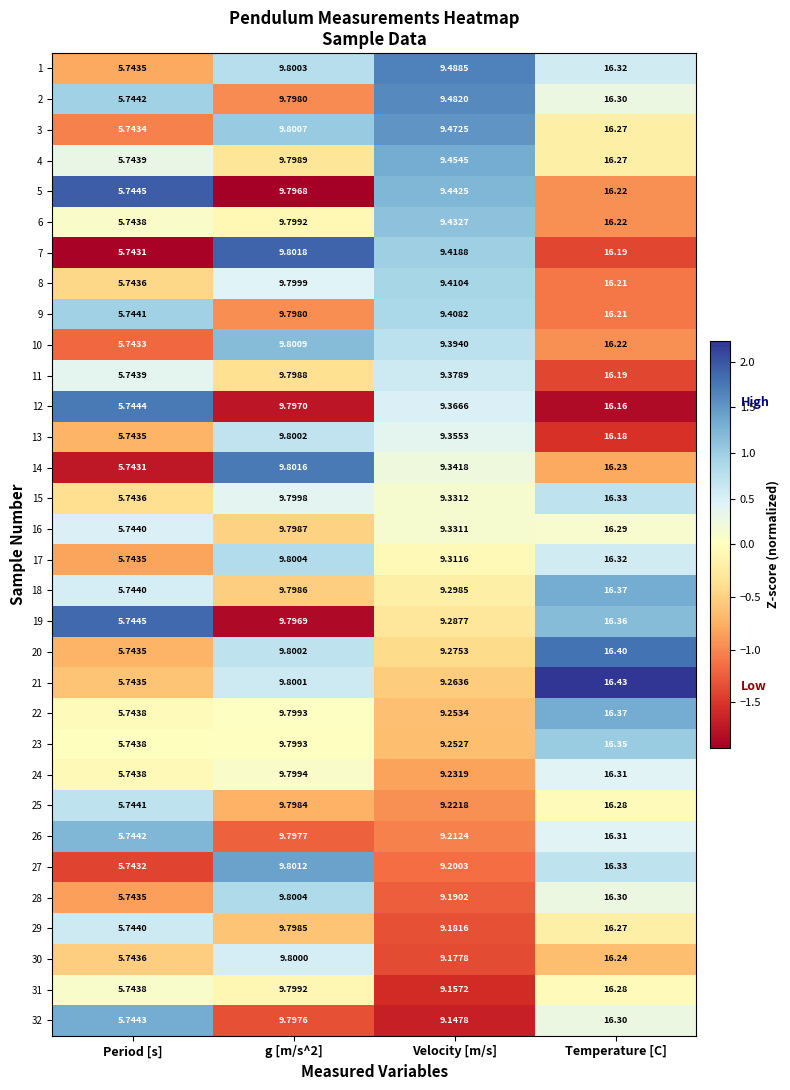

At which category is the sum across all series the highest?

Temperature [C]